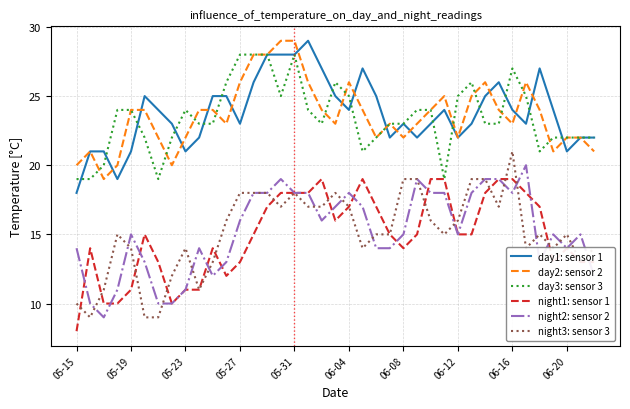

What is the minimum value for day2: sensor 2?

19